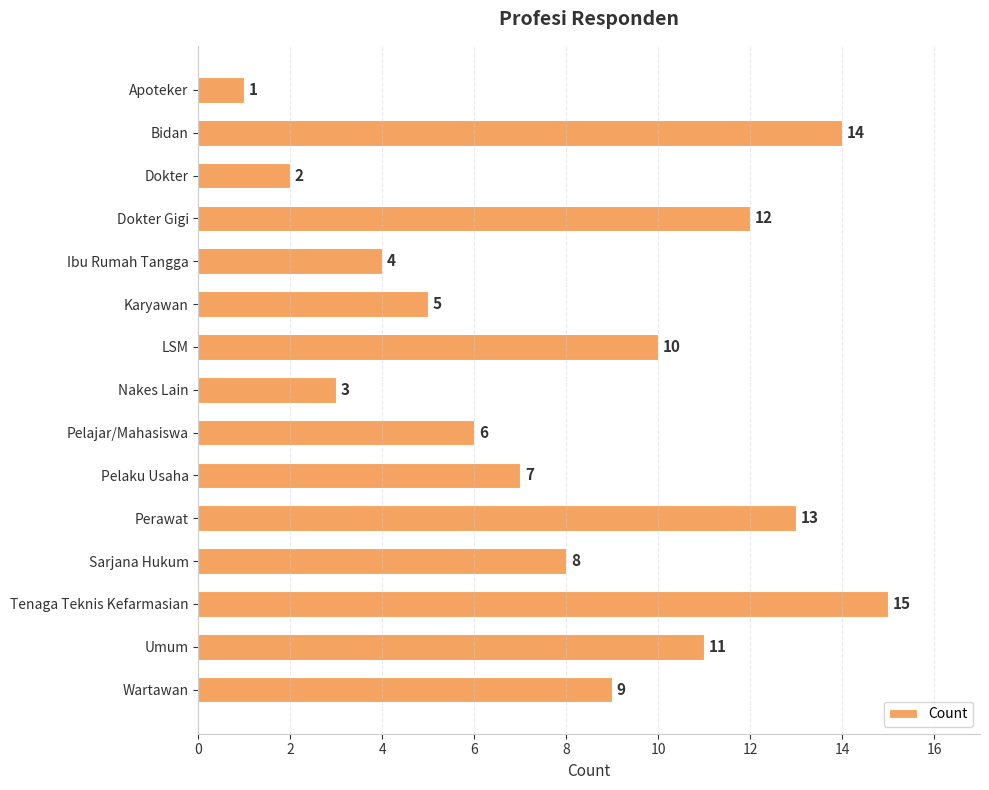

Reading top to bottom, extract all data points from this chart.

1	14	2	12	4	5	10	3	6	7	13	8	15	11	9